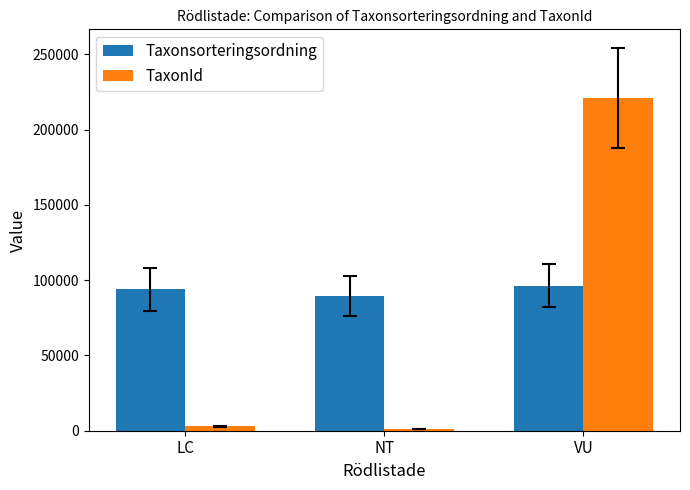

At which label does TaxonId reach its peak?

VU